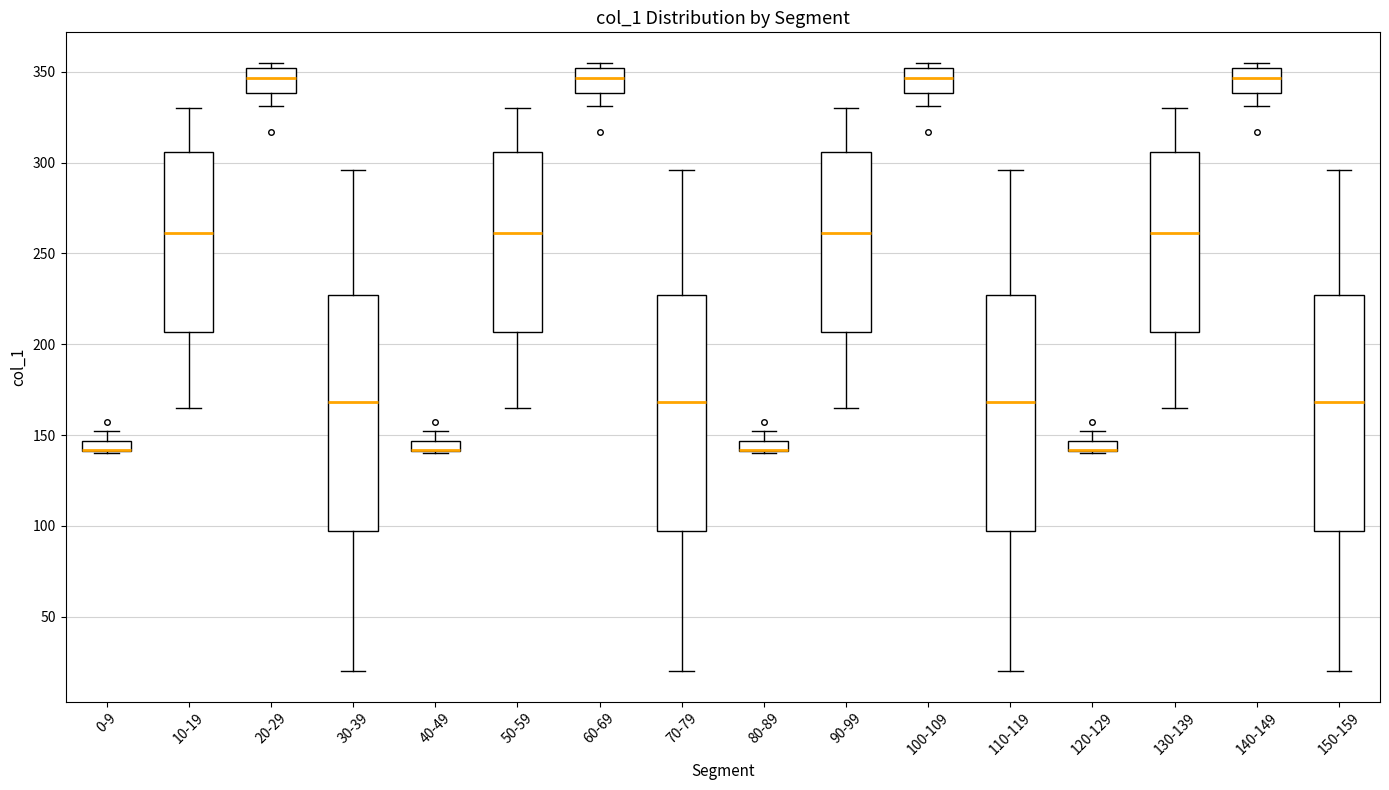

Where does the median line of the box for 50-59 sit on the y-axis? The values are not printed on the chart, so give them approximately, as read against the axis.

260